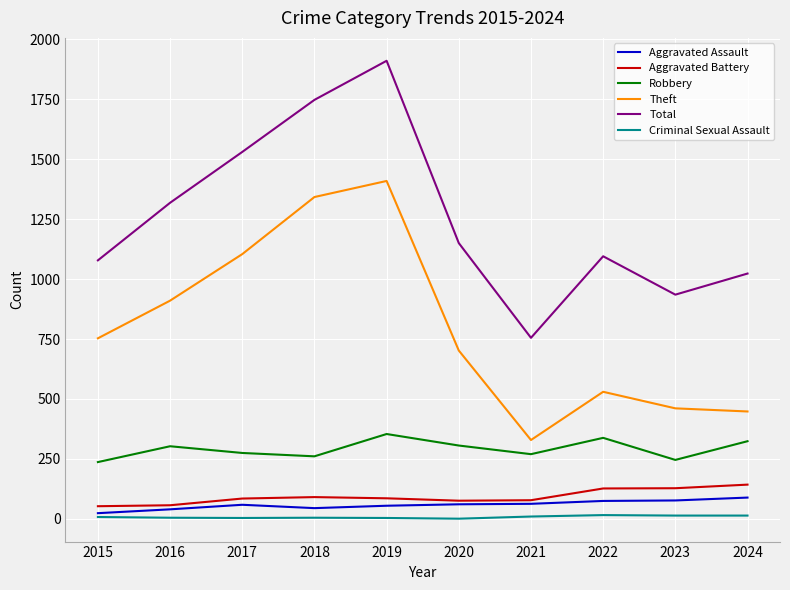

Which series has the widest spread of values?

Total